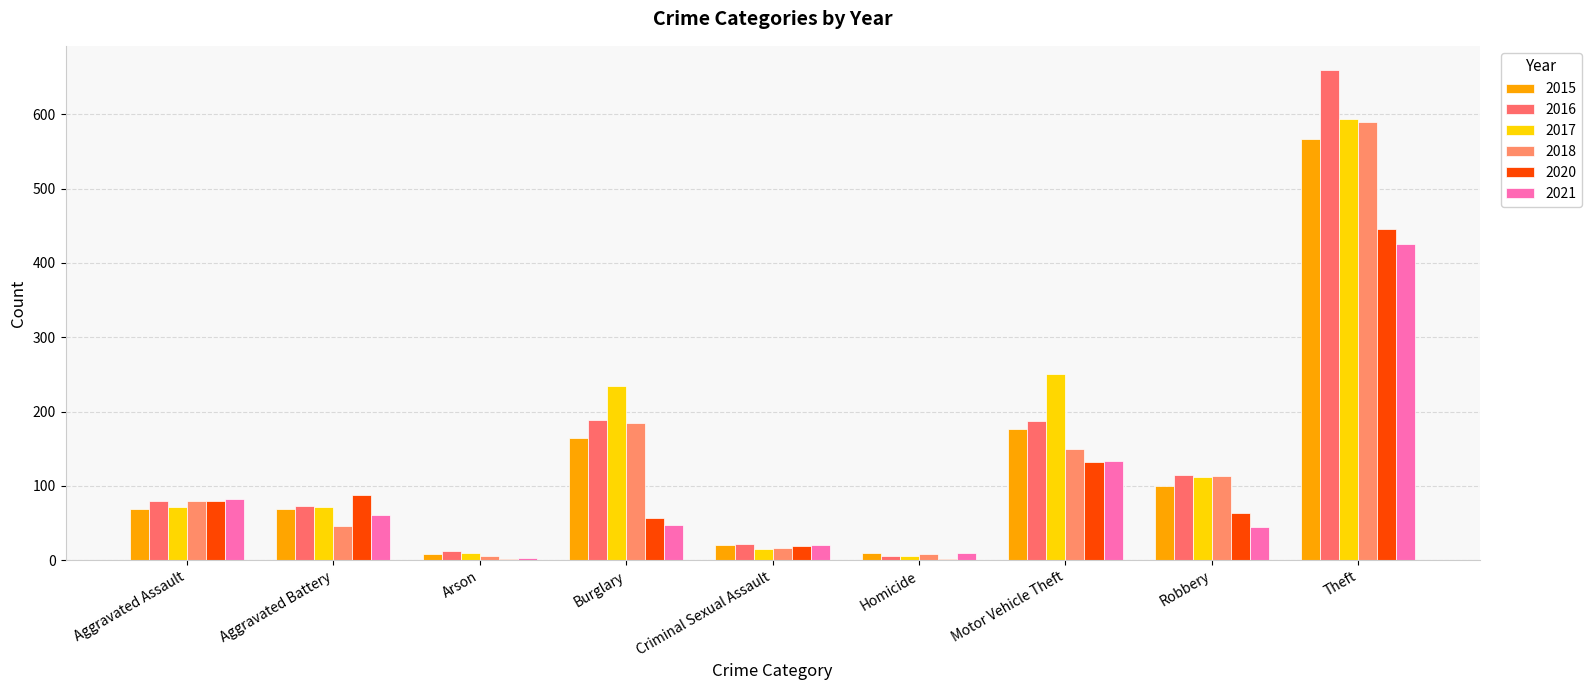

At which label does 2020 reach its peak?

Theft